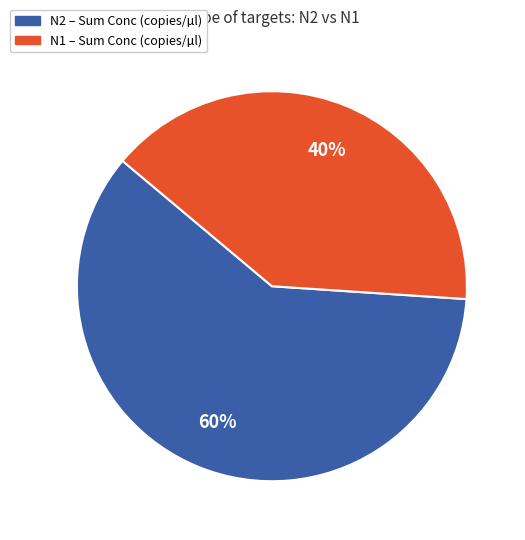

To the nearest percent, what is the difference between the N1 and N2 slice percentages?

20%